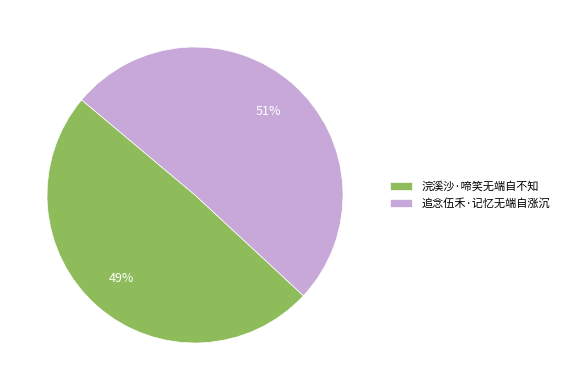

Approximately how many times larger is the value at 浣溪沙·啼笑无端自不知 compared to 追念伍禾·记忆无端自涨沉?

1.0